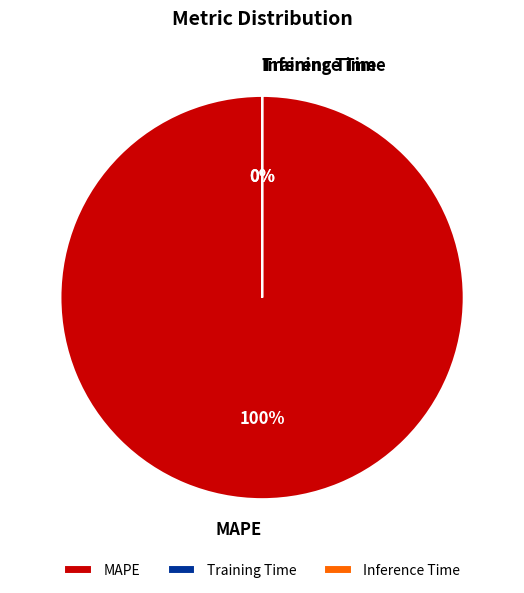

Do Inference Time and Training Time together represent more than half of the pie?

No